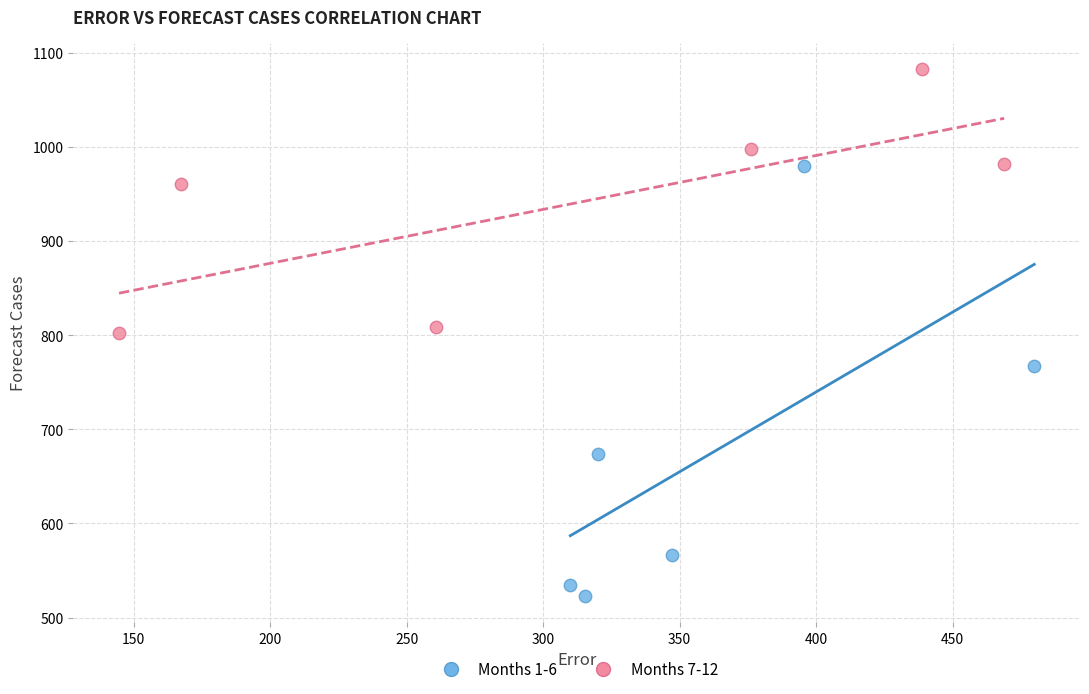

Which series reaches the maximum Y coordinate?

Months 7-12